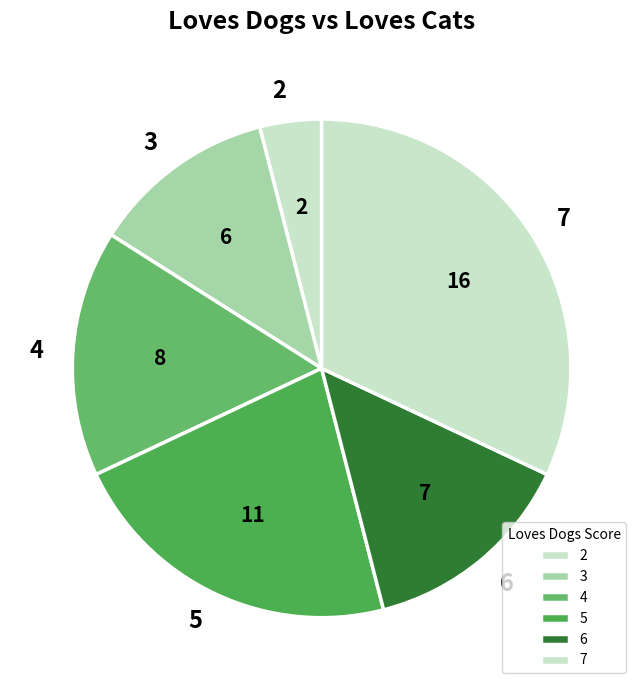

Does any single category account for the majority?

No